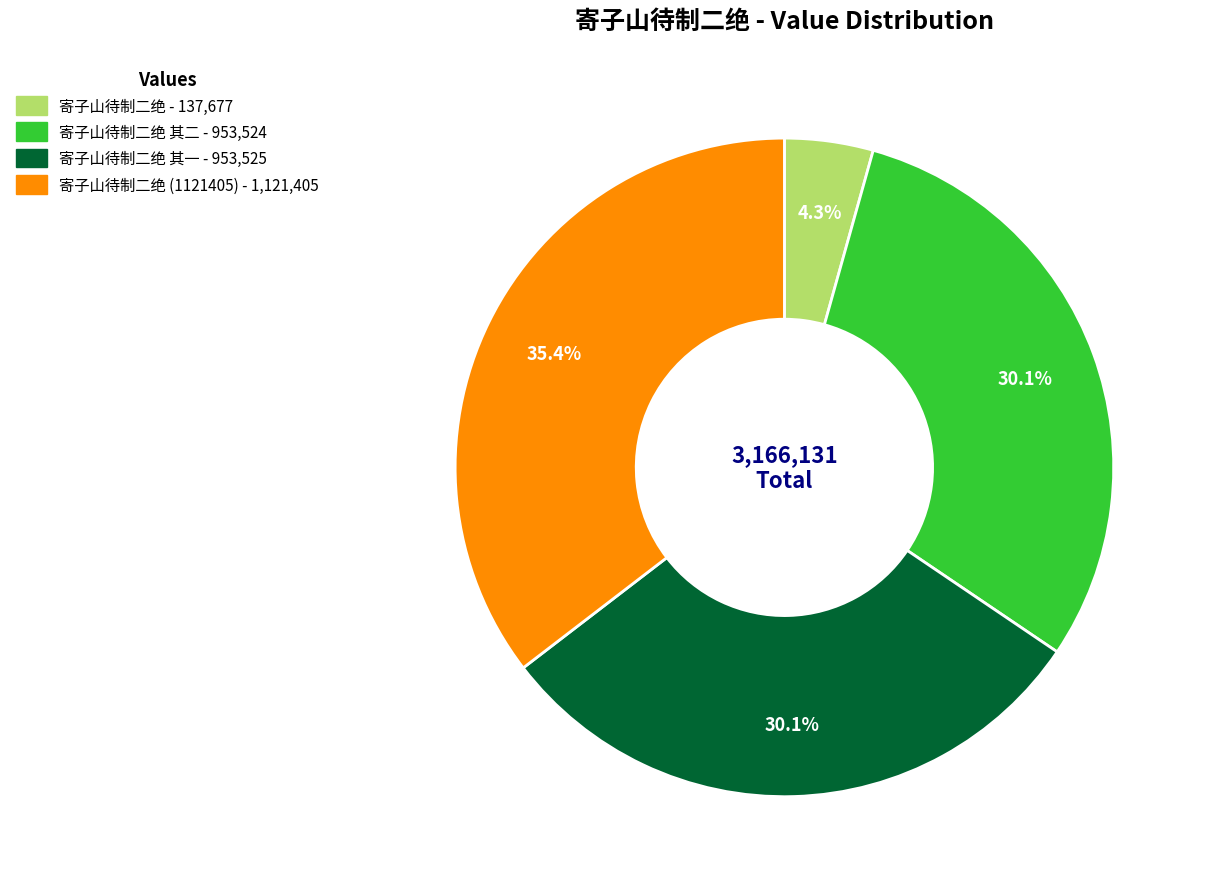

Is there any slice that represents more than half of the pie?

No